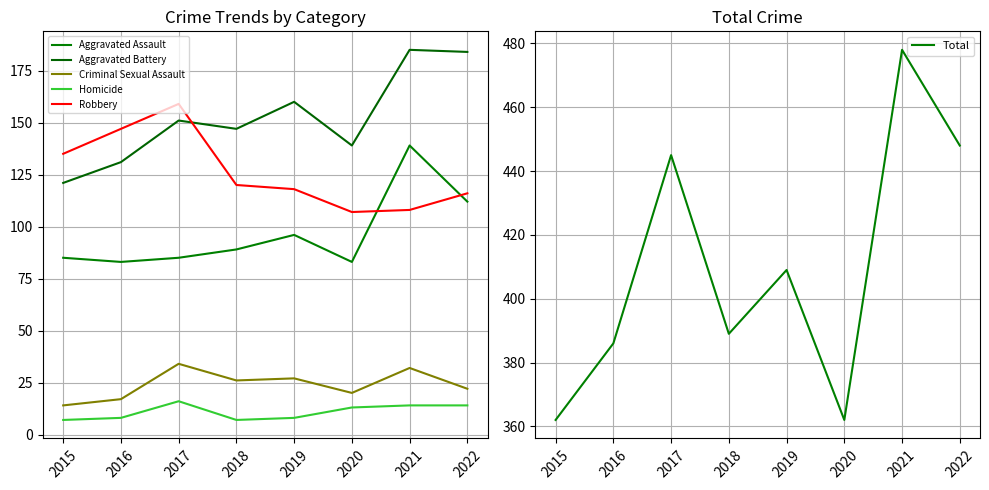

At which label is Aggravated Assault closest to 111?

2022